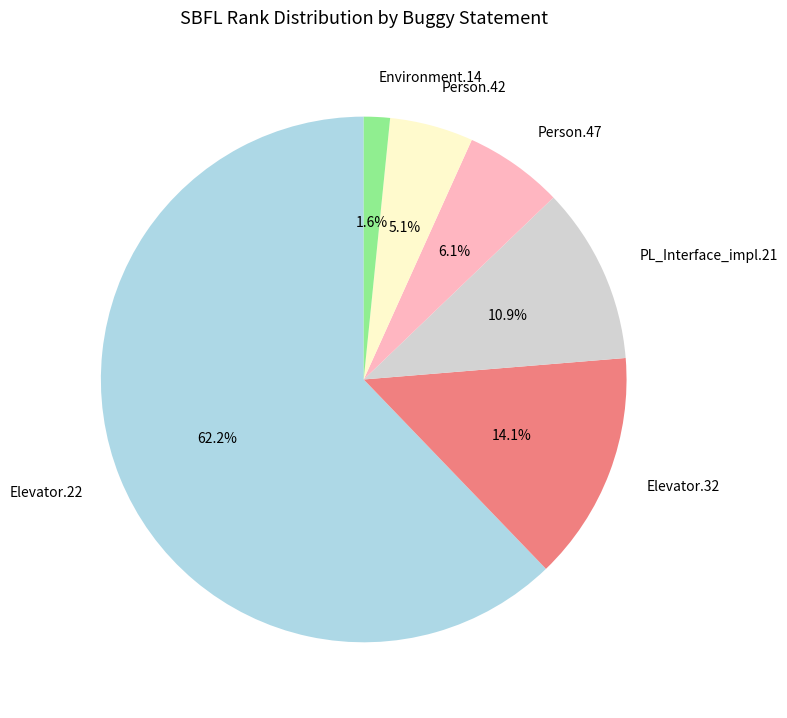

Count the number of slices in the pie.

6